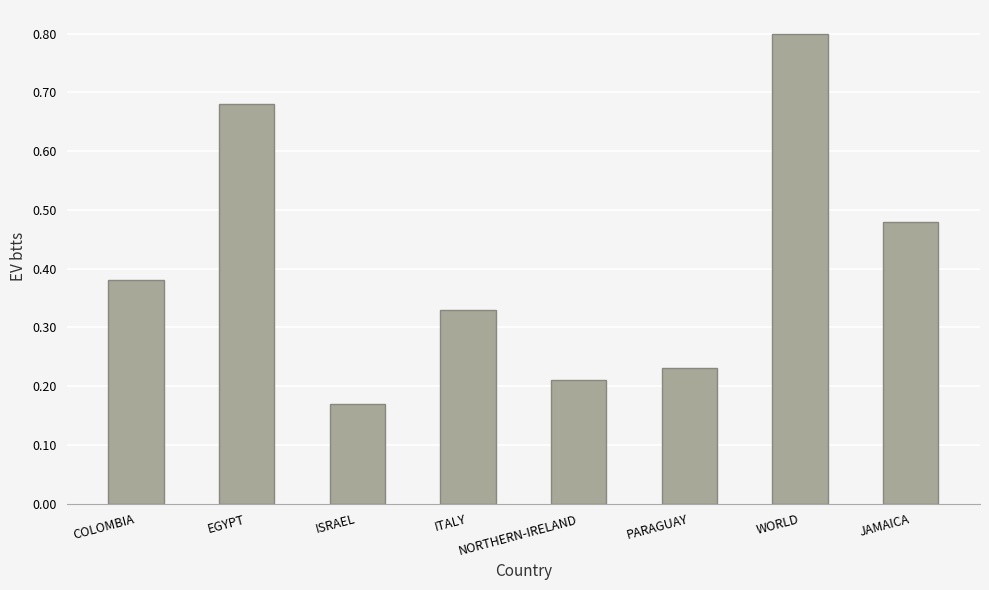

Count the values in the range 0 to 1.

8